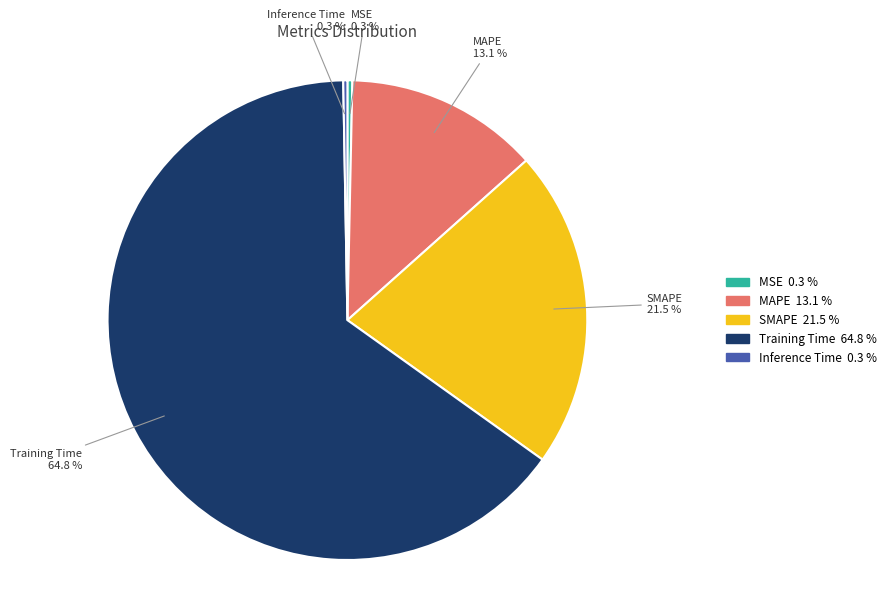

Is Training Time the majority of the pie?

Yes